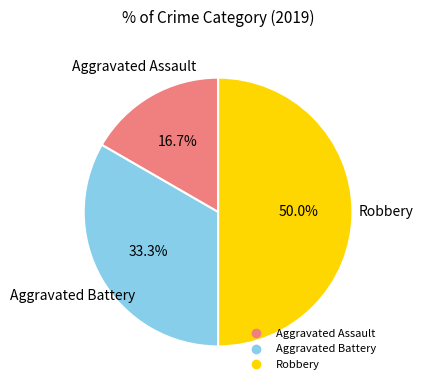

Rank the categories by value from highest to lowest.

Robbery, Aggravated Battery, Aggravated Assault